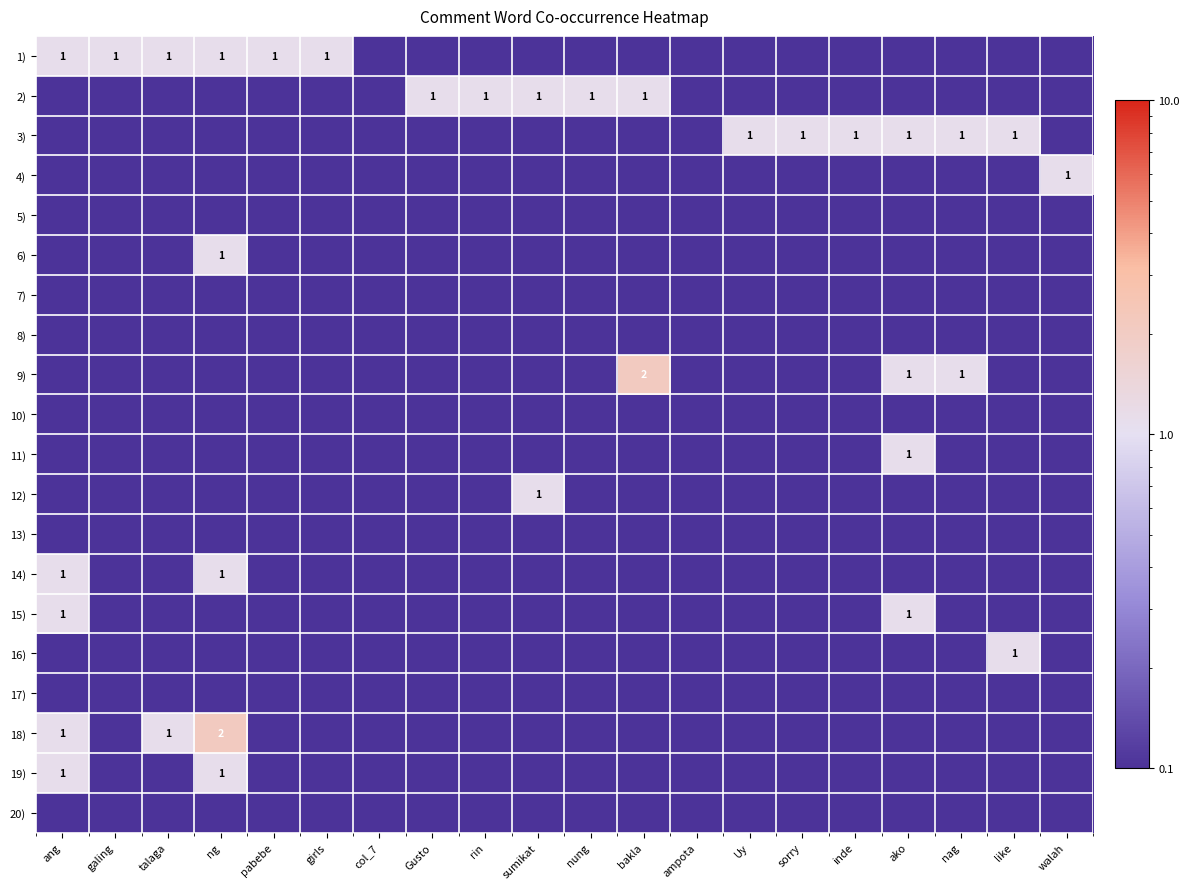

Is it true that 1) equals 1.6 at pabebe?

False